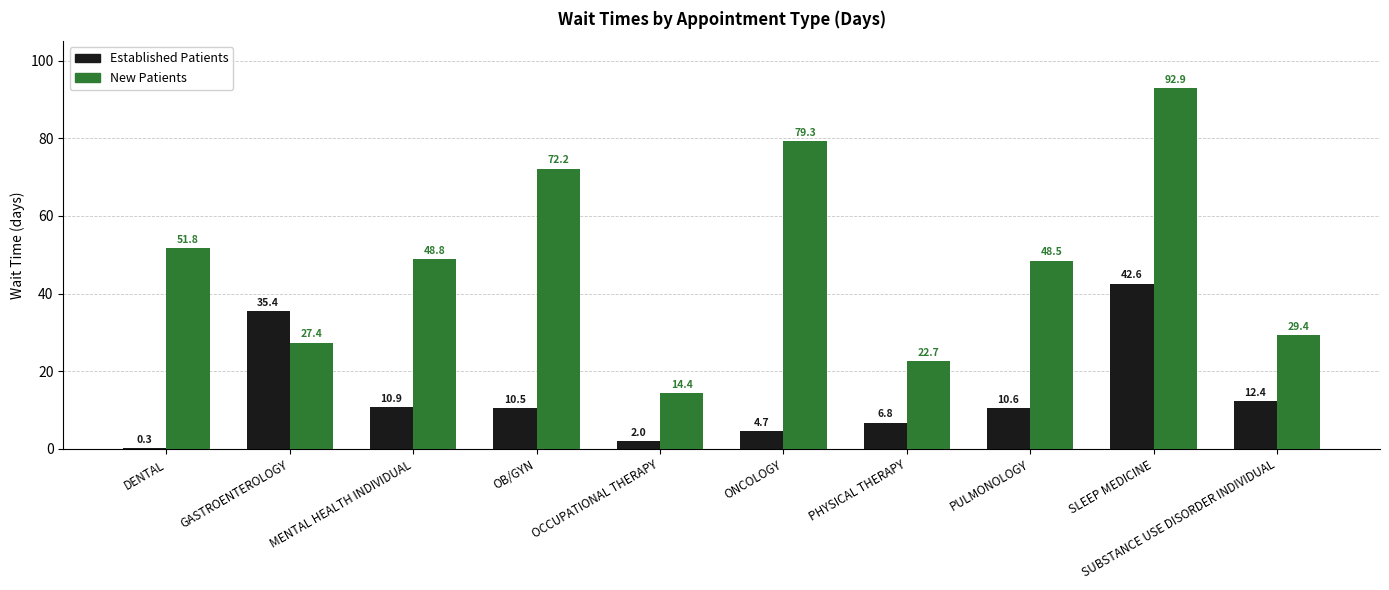

Is it true that New Patients equals 14.4 at OCCUPATIONAL THERAPY?

True